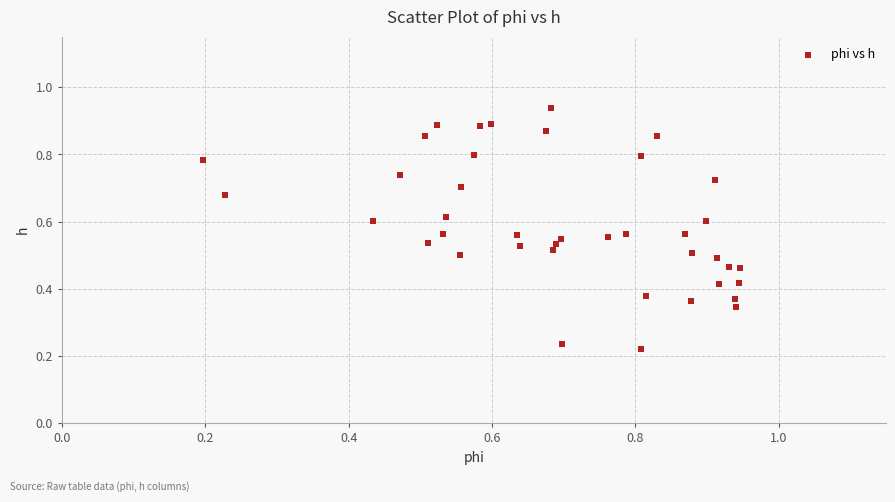

How many data points are displayed?

40